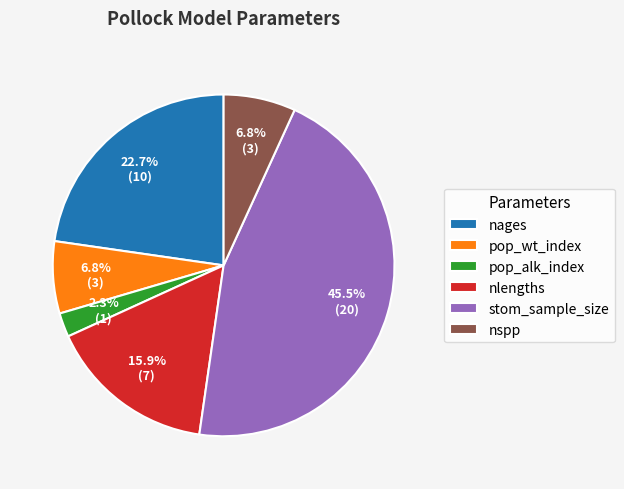

Is the sum of stom_sample_size and nlengths greater than half?

Yes